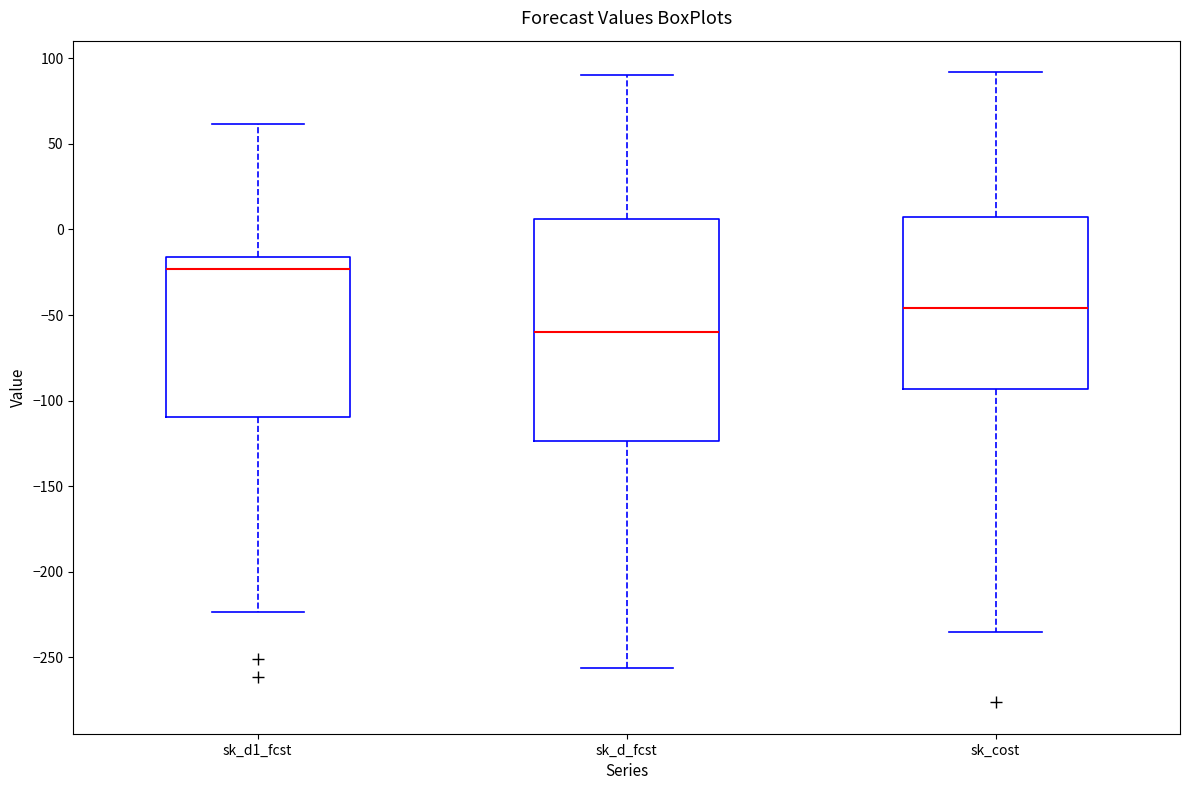

Where is the lower edge of the box for sk_cost on the y-axis? The values are not printed on the chart, so give them approximately, as read against the axis.

-95